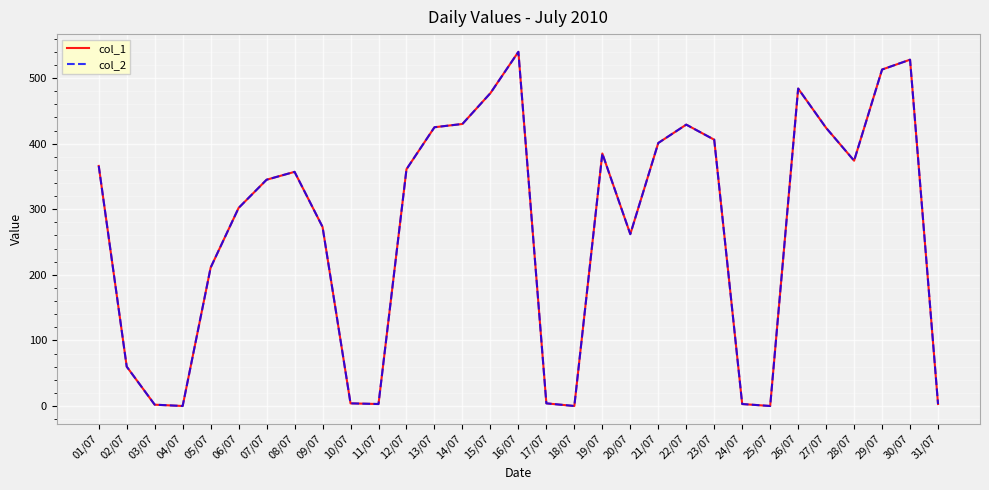

Is this an area chart (filled region under the line)?

No